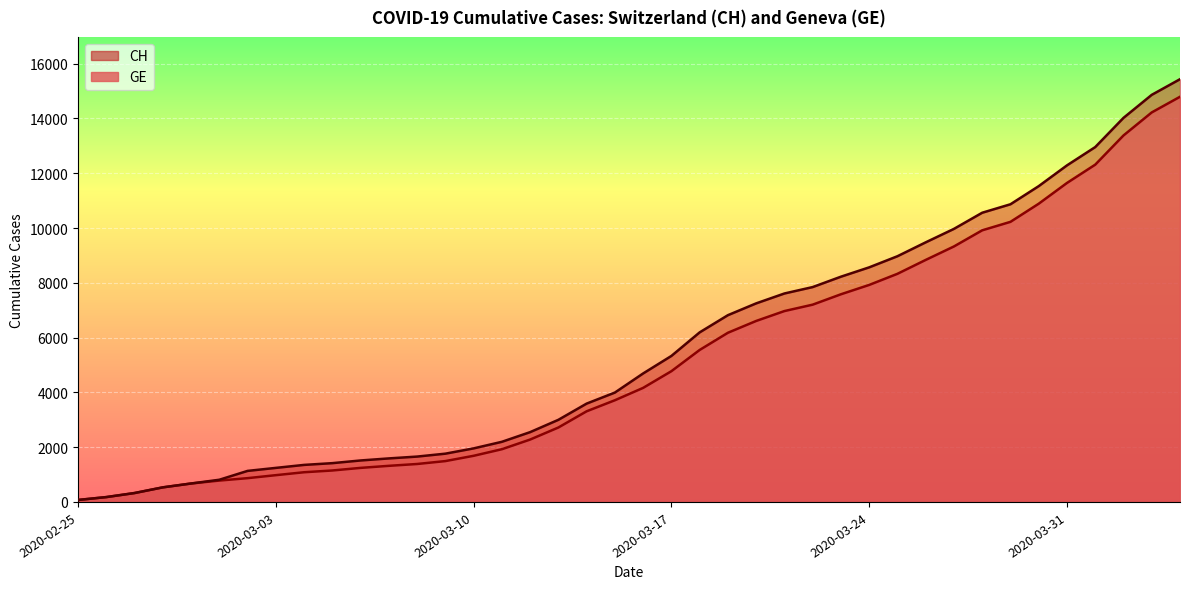

What value does the GE series have at 2020-03-10, to the nearest 10?

1680